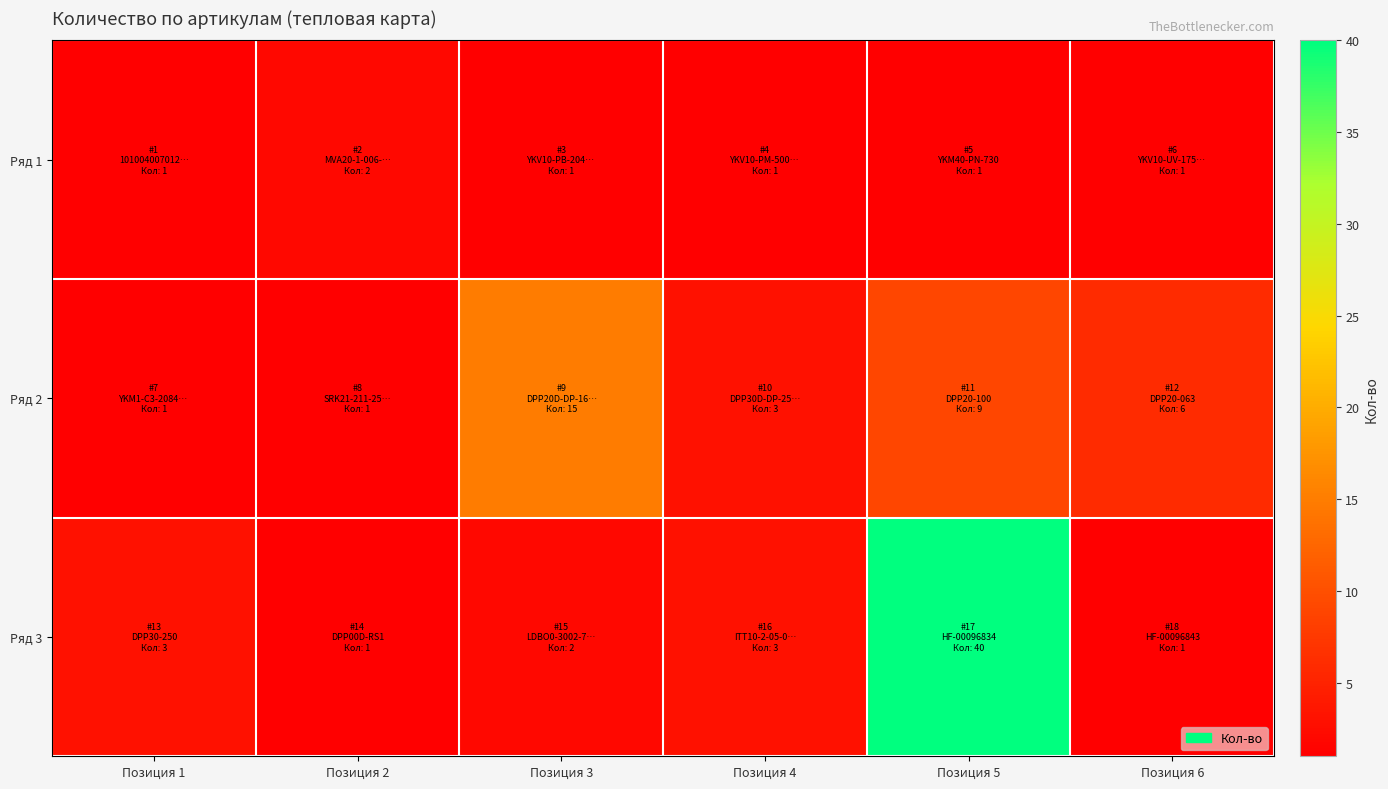

Reading right to left, list all the values displayed in this chart.

Ряд 1: Позиция 6=1	Позиция 5=1	Позиция 4=1	Позиция 3=1	Позиция 2=2	Позиция 1=1
Ряд 2: Позиция 6=6	Позиция 5=9	Позиция 4=3	Позиция 3=15	Позиция 2=1	Позиция 1=1
Ряд 3: Позиция 6=1	Позиция 5=40	Позиция 4=3	Позиция 3=2	Позиция 2=1	Позиция 1=3